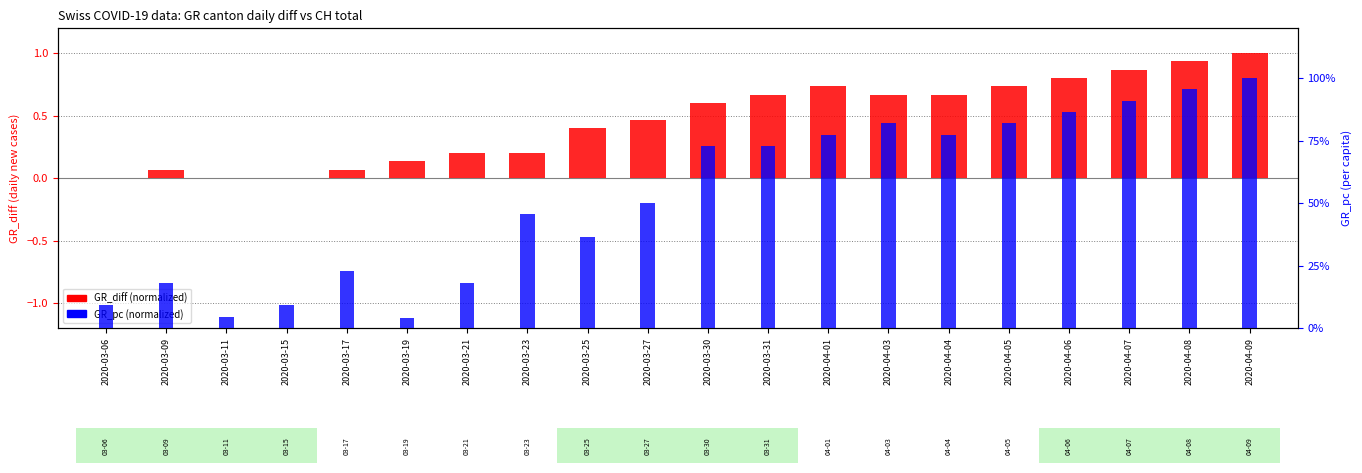

What is the value of the GR_pc (normalized) bar at the 13th from the left?

0.8